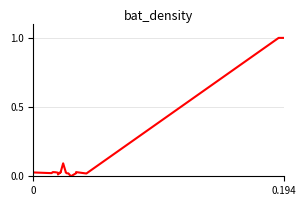

Reading left to right, what are all the values shown in this chart?

0.0	0.0	0.0	0.0	0.0	0.0	0.0	0.0	0.0	0.1	0.0	0.0	0.0	0.0	0.0	0.0	0.0	0.0	1.0	1.0